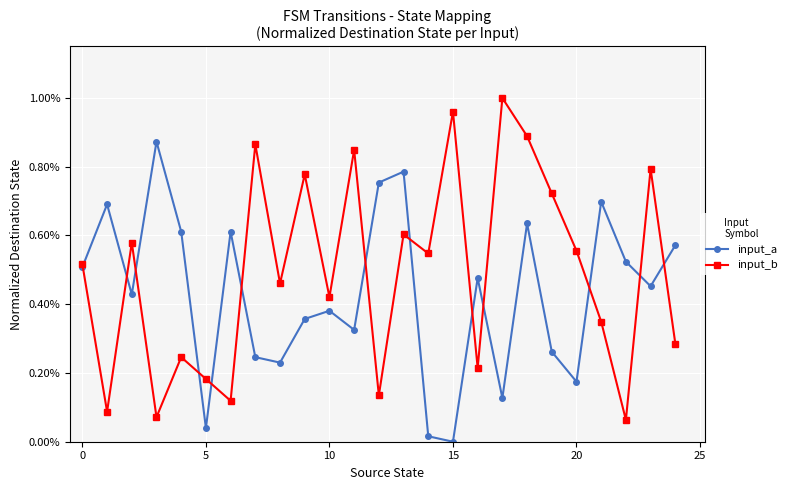

Rank the series by their maximum value, from highest to lowest.

input_b, input_a